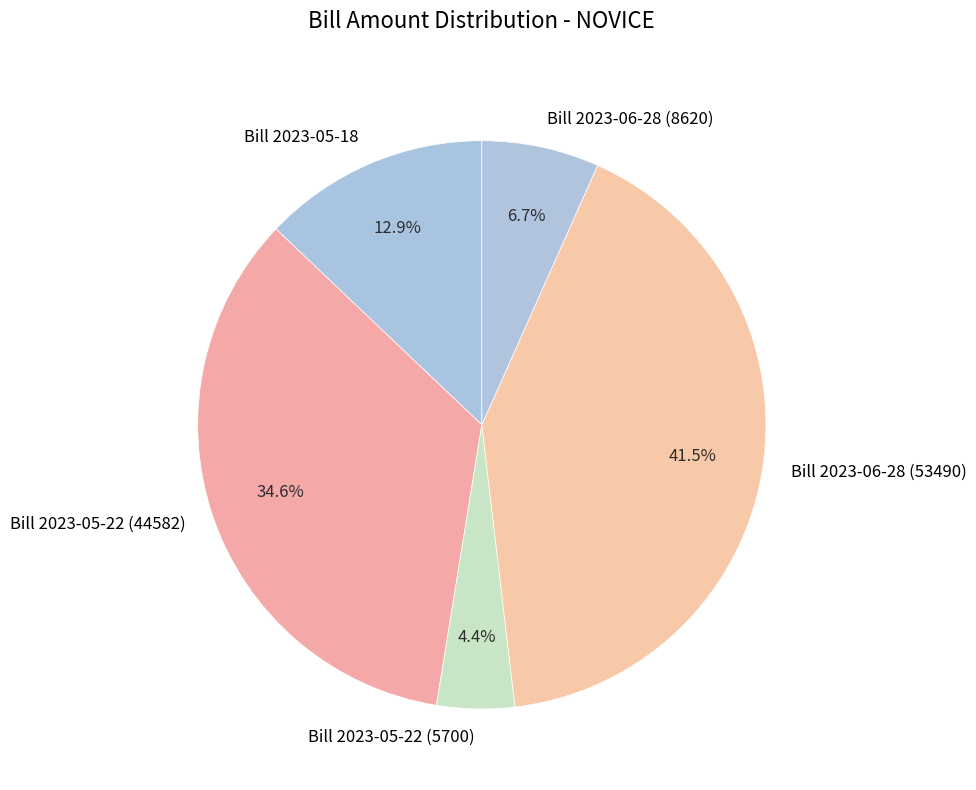

What is the largest slice in the pie chart?

Bill 2023-06-28 (53490)